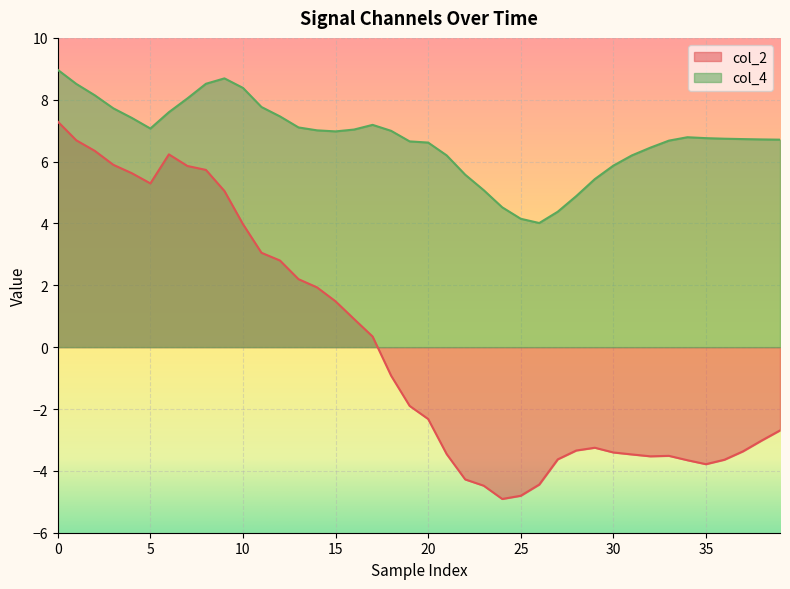

What is the minimum value for col_2?

-4.9